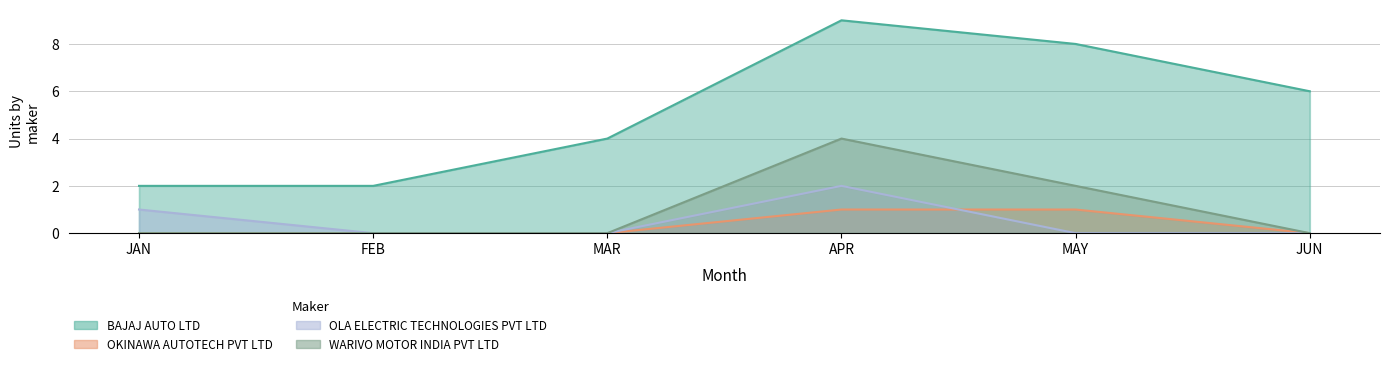

True or false: WARIVO MOTOR INDIA PVT LTD and OLA ELECTRIC TECHNOLOGIES PVT LTD intersect in this chart.

False